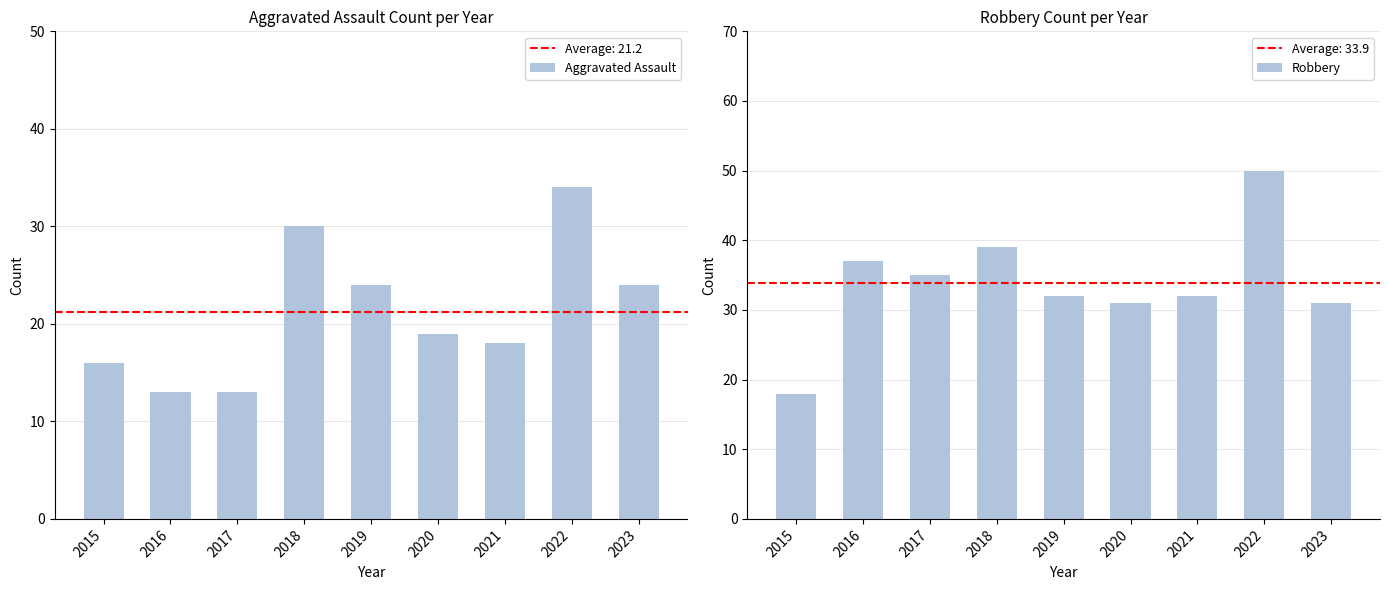

Rank the series by their maximum value, from highest to lowest.

Robbery, Aggravated Assault